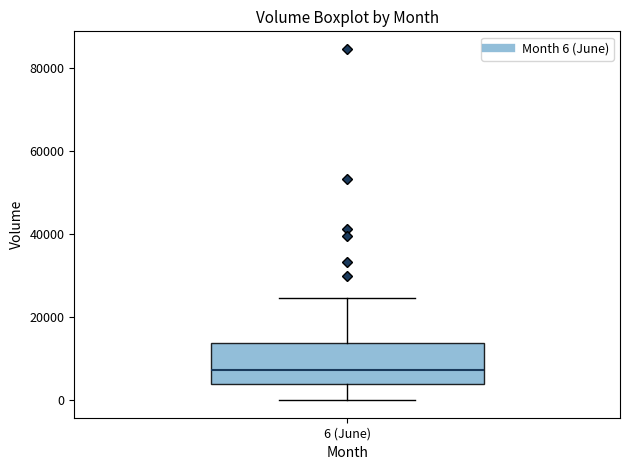

Where is the upper edge of the box for 6 (June) on the y-axis? The values are not printed on the chart, so give them approximately, as read against the axis.

14000